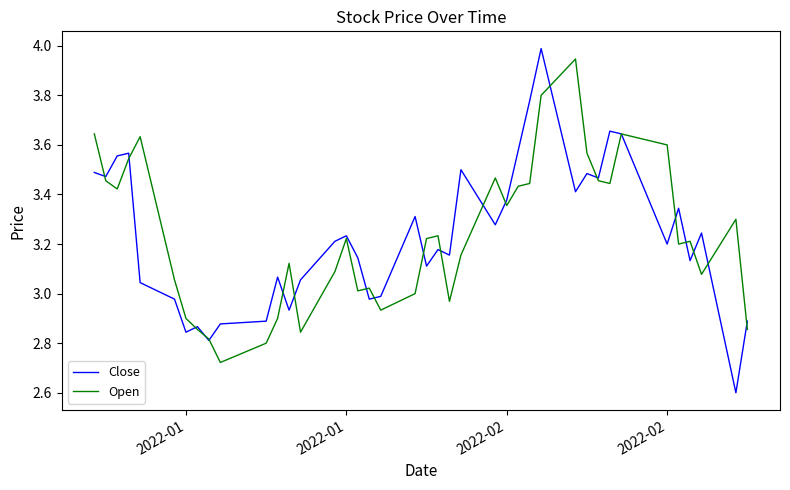

Which series has the largest range (max minus min)?

Close